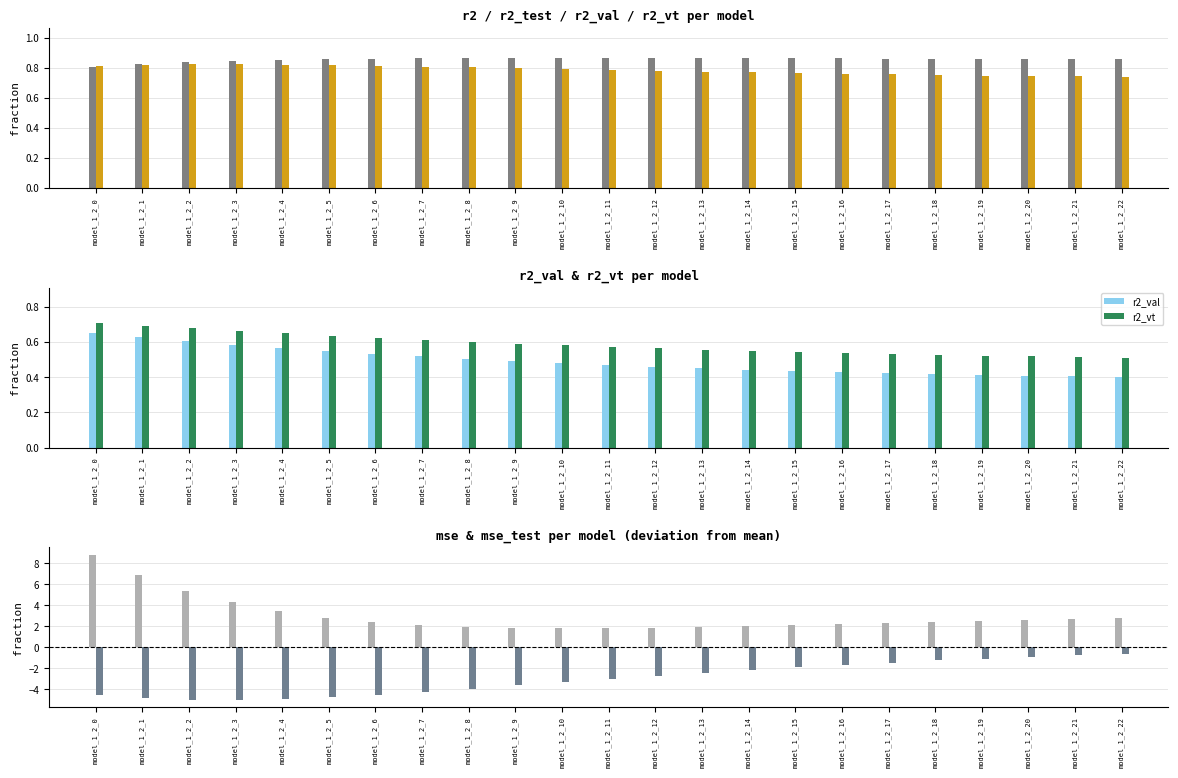

What is the total value across all series at model_1_2_3?

2.2